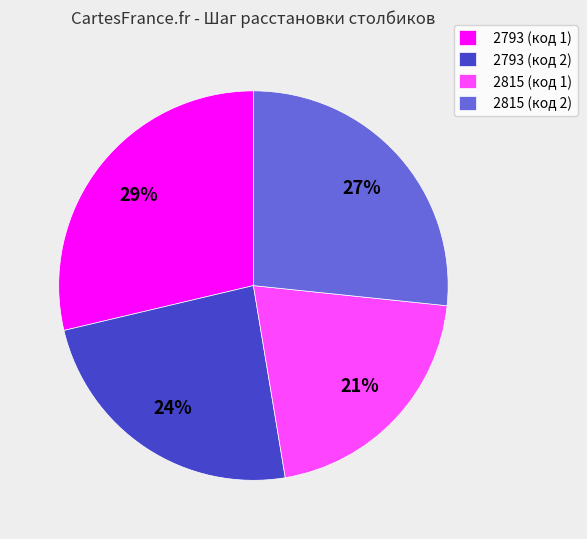

Between 2815 (код 1) and 2793 (код 2), which is larger?

2793 (код 2)